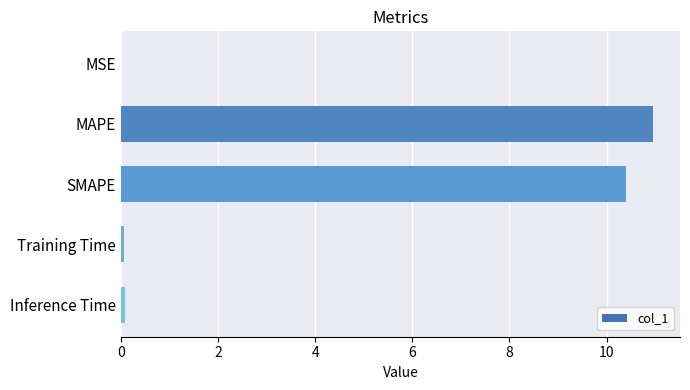

What is the sum of the values at MAPE and SMAPE?

21.4